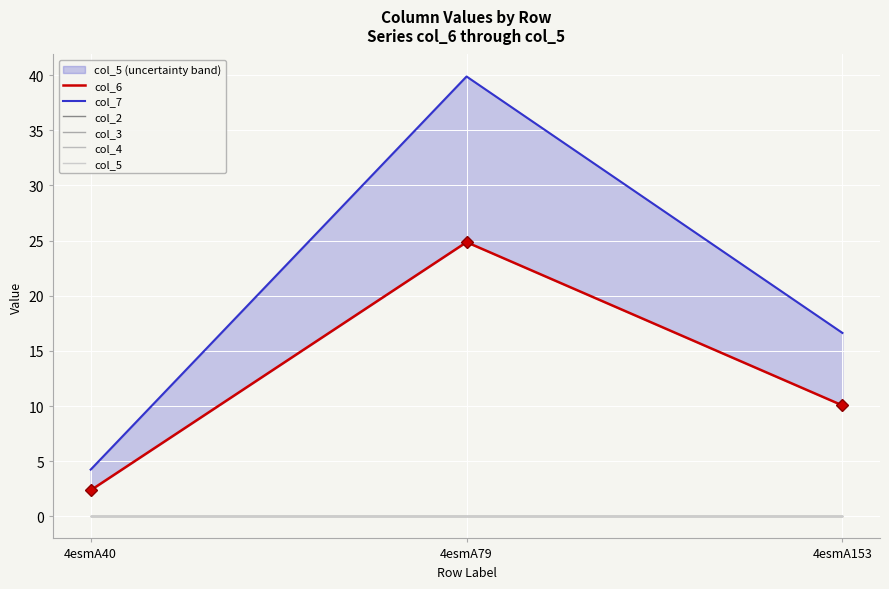

At which category is the sum across all series the highest?

4esmA79